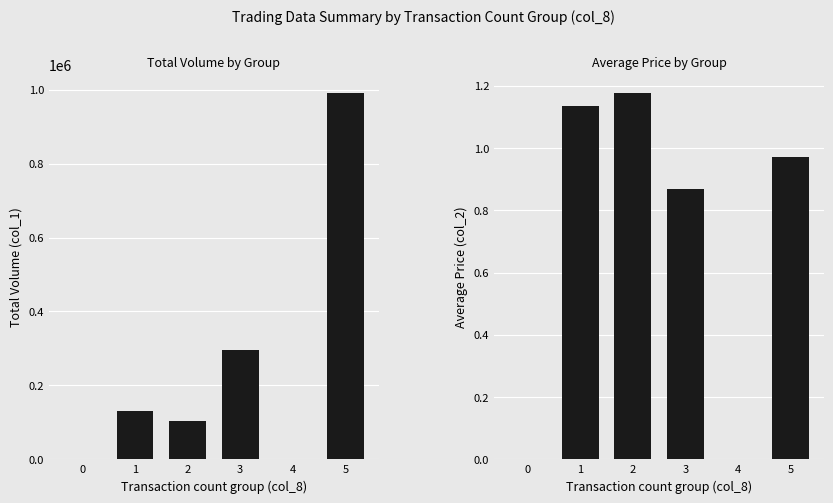

The value of Avg Price (col_2) at 4 is 0.8. True or false?

False